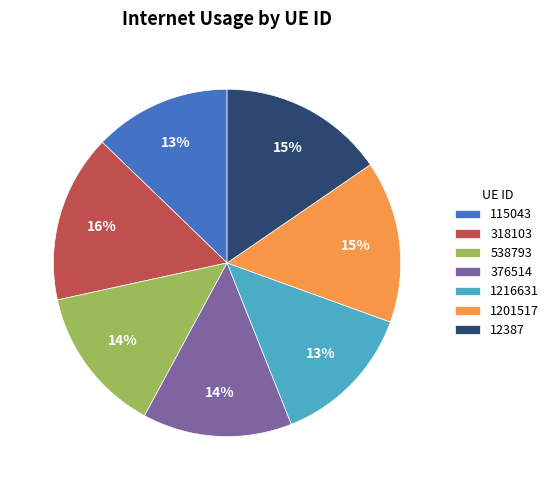

Is the sum of 12387 and 1201517 greater than half?

No